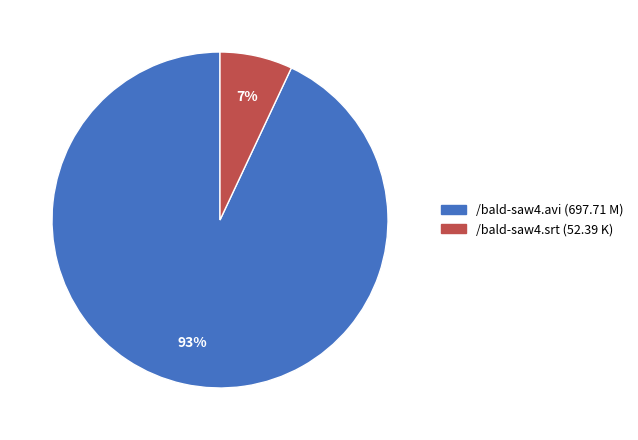

To the nearest percent, what is the difference between the largest and smallest slice percentages?

86%